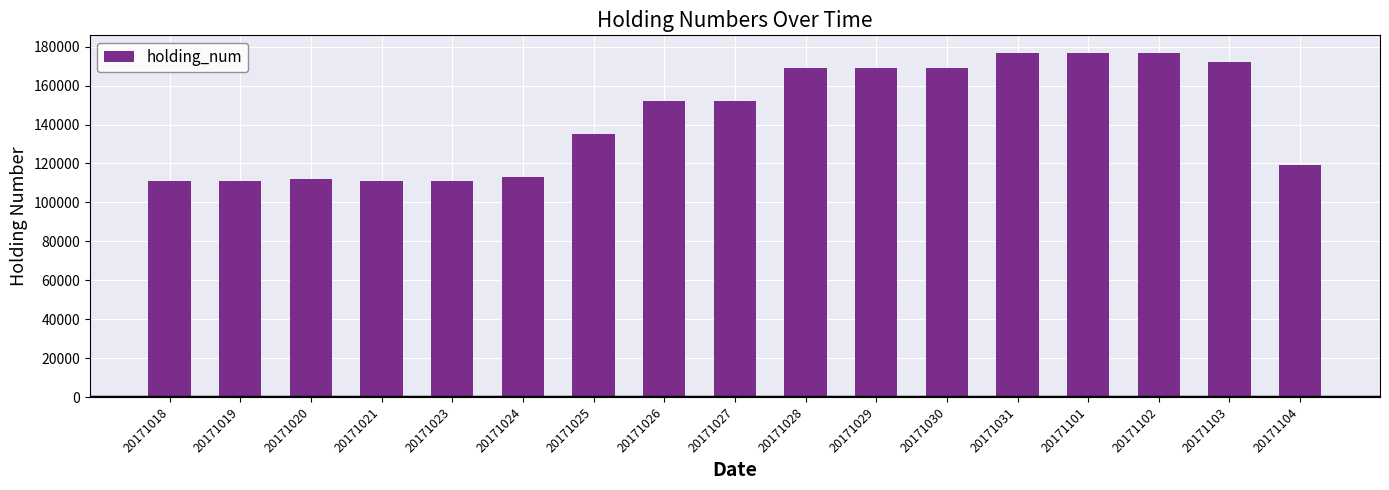

What is the ratio of the value at 20171028 to the value at 20171103?

1.0